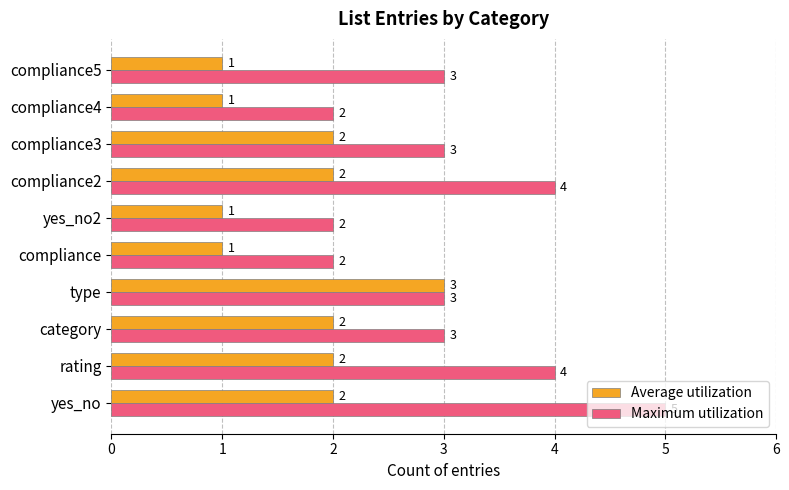

What is the maximum value for Average utilization?

3